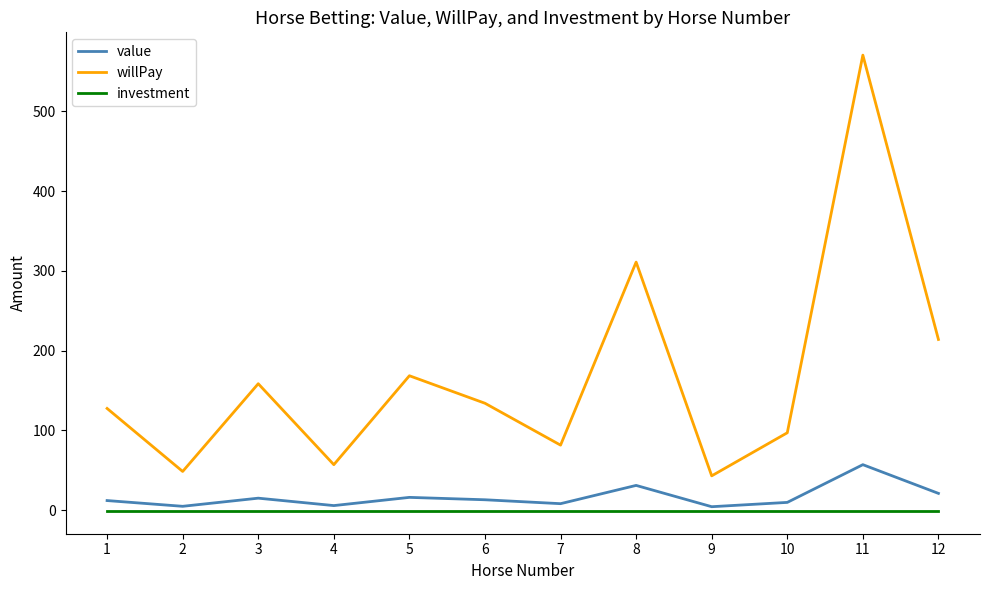

List the series in order of their peak value, highest first.

willPay, value, investment